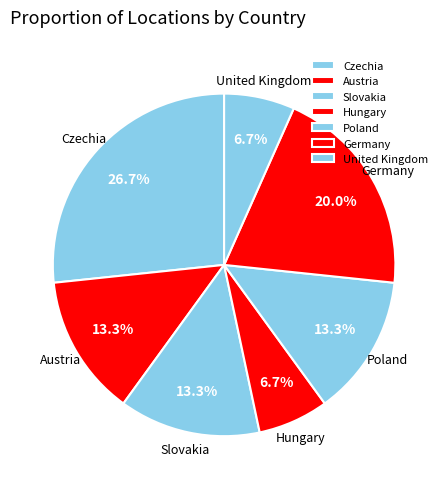

The Slovakia slice represents 6% of the pie. True or false?

False